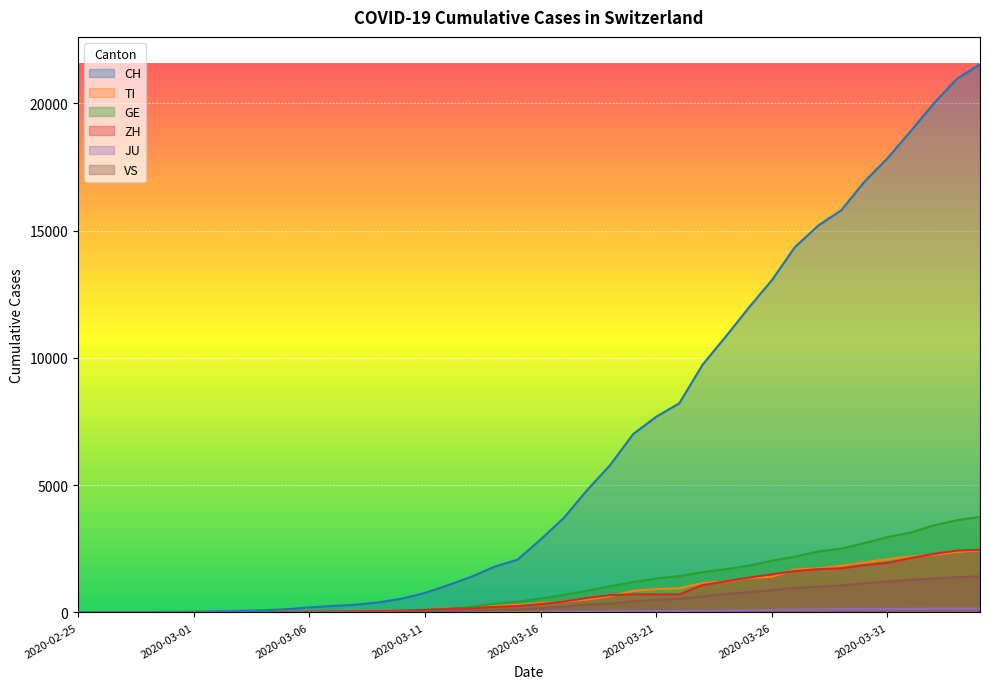

True or false: JU and CH cross at least once.

False